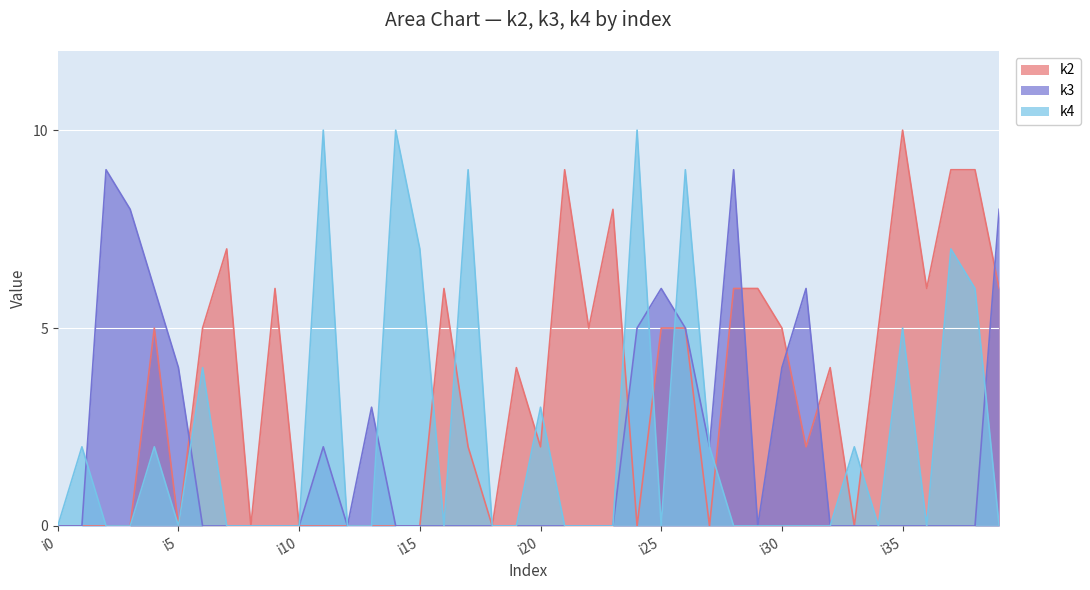

Where is the first local maximum for k3?

i2